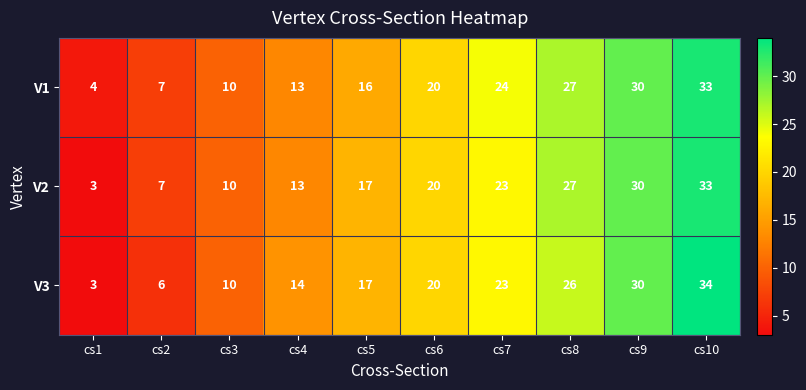

Which series has the largest total across all categories?

V1